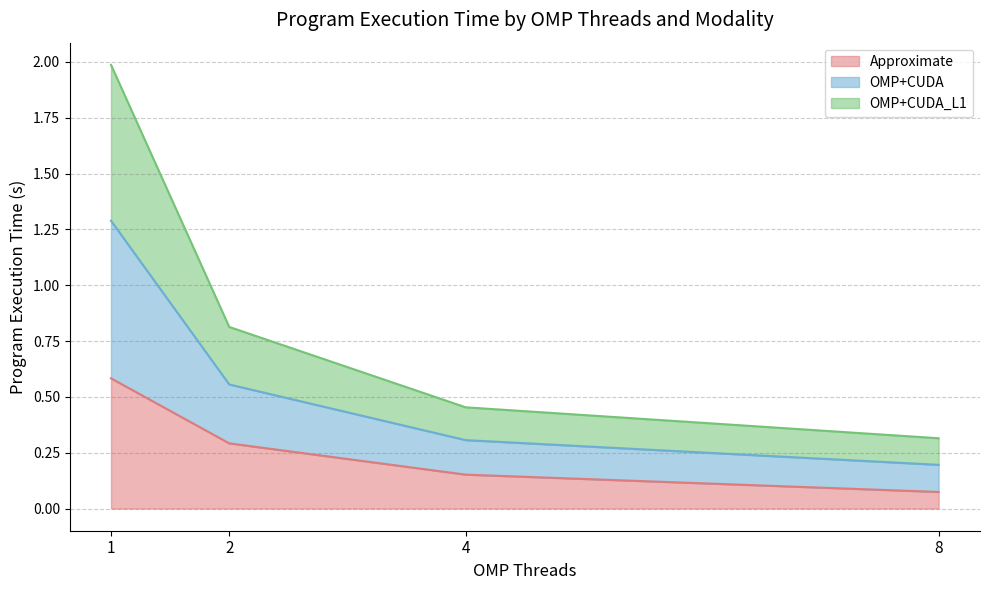

Is it true that OMP+CUDA equals 3.1 at 1?

False